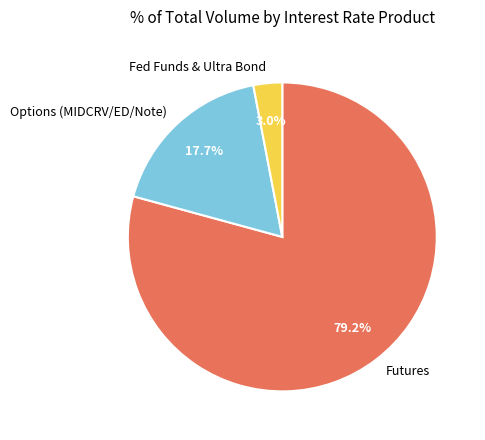

Which slice is the largest?

Futures